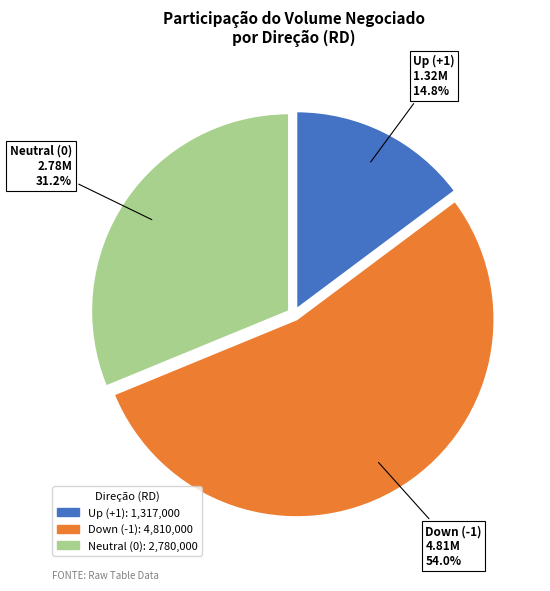

Is the sum of Down (-1) and Up (+1) greater than half?

Yes